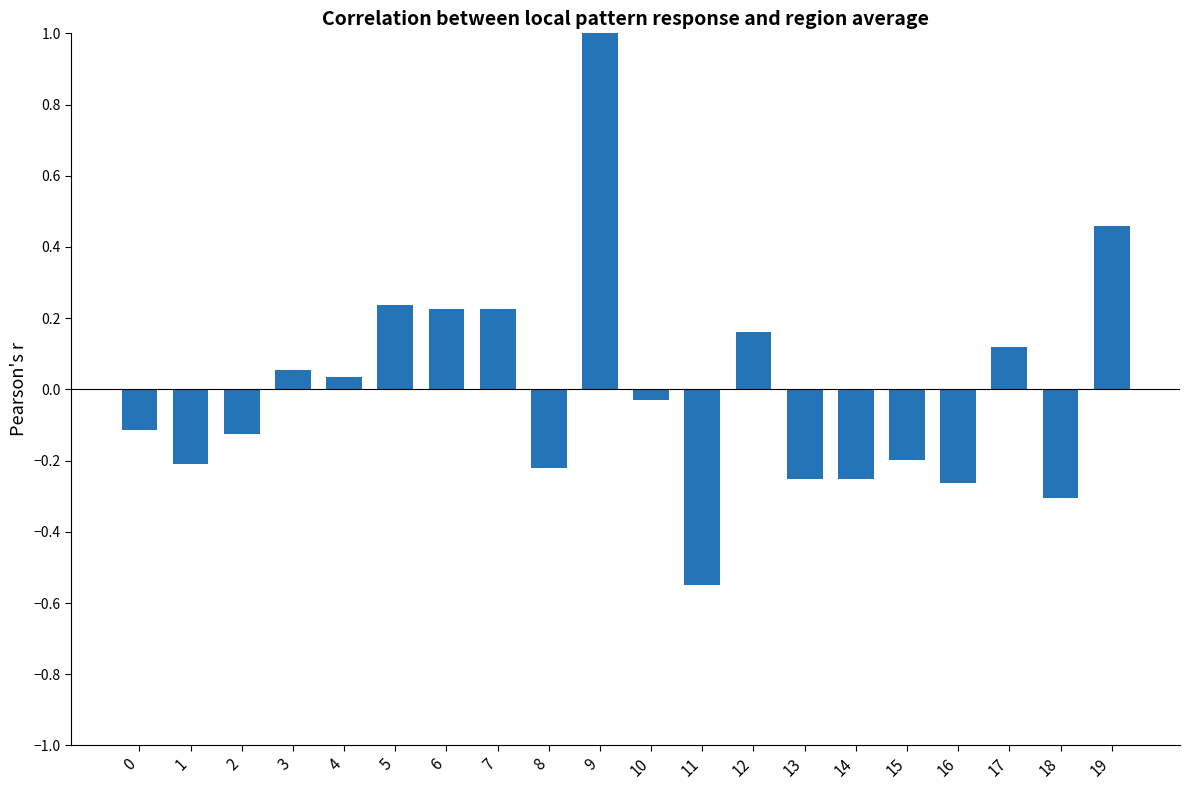

The value at 19 is 0.3. True or false?

False